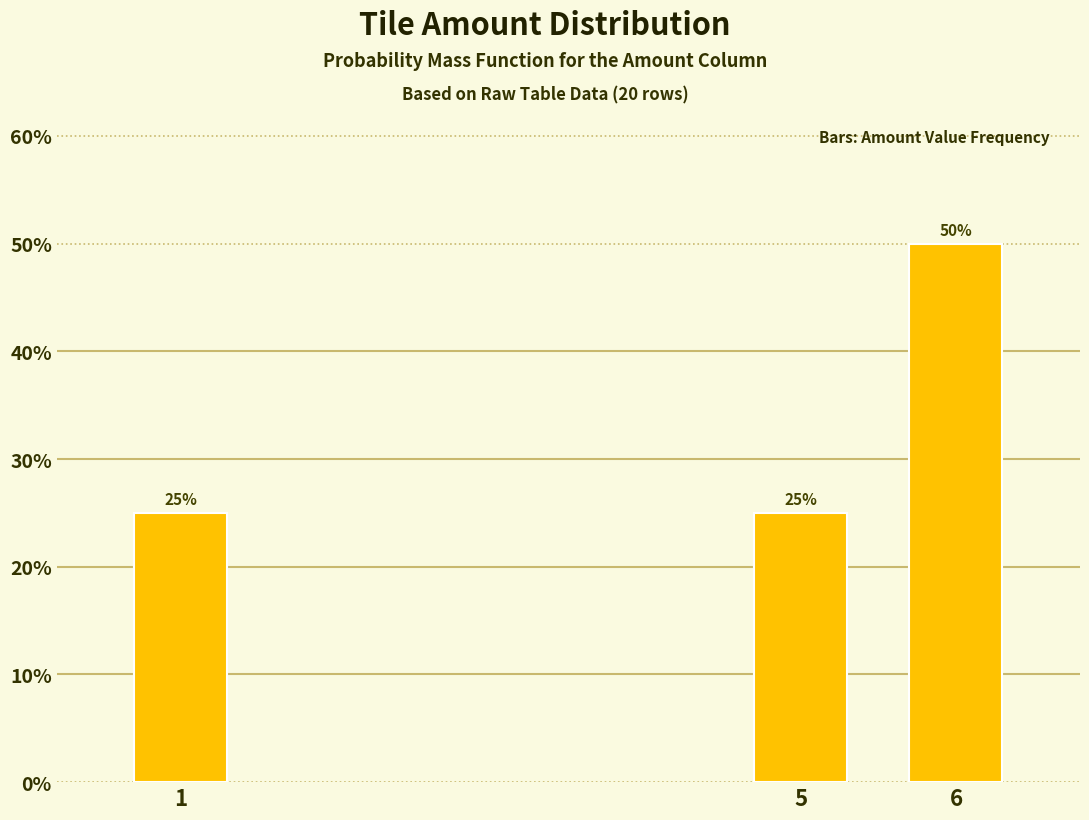

Reading left to right, transcribe all the data shown in this chart.

25	25	50